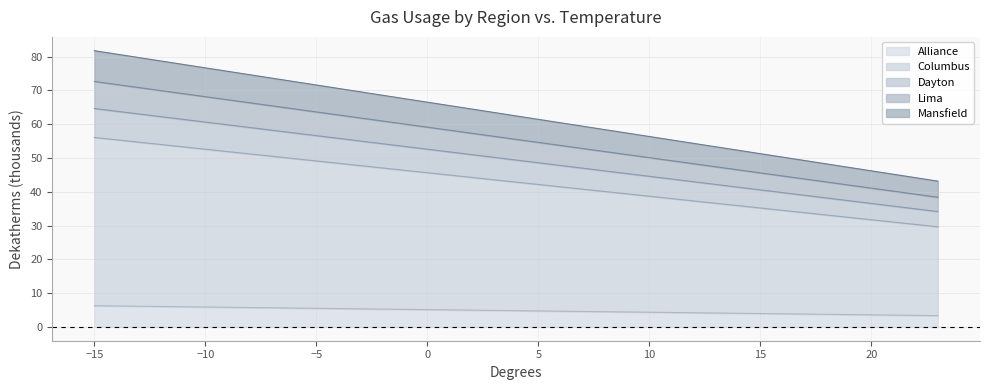

What is the difference between the highest and lowest values at 2?

59.5